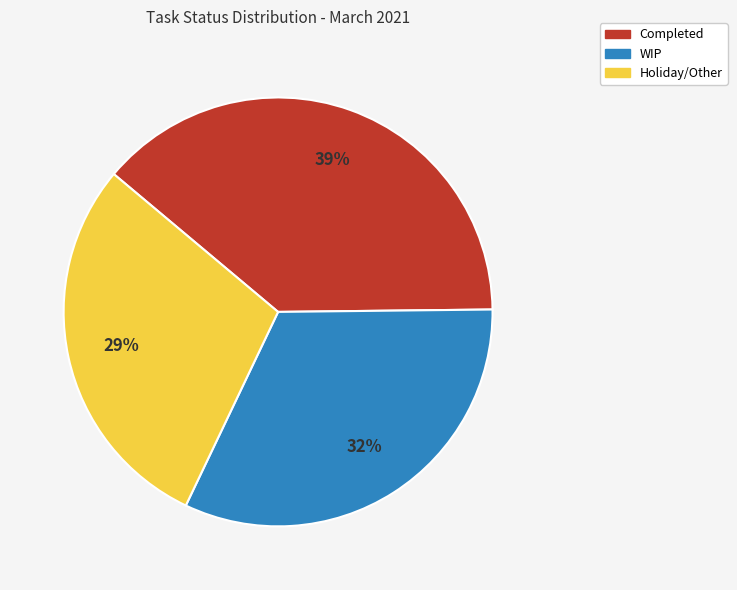

Does Completed account for over 50% of the chart?

No